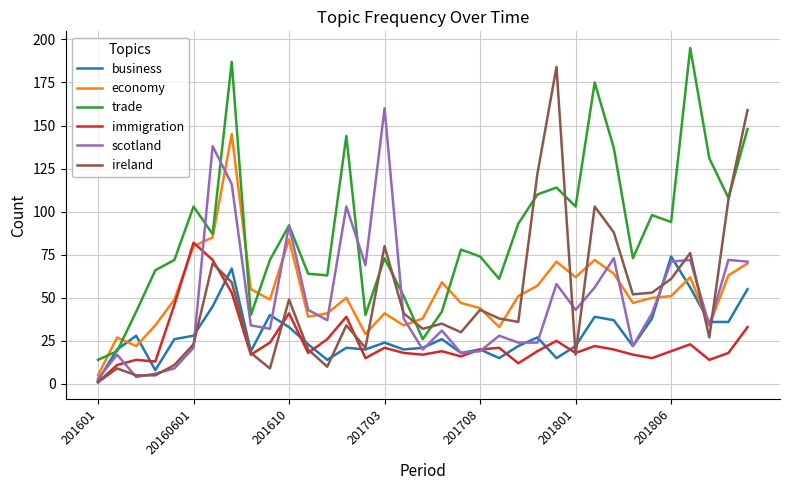

What is the minimum value for economy?

5